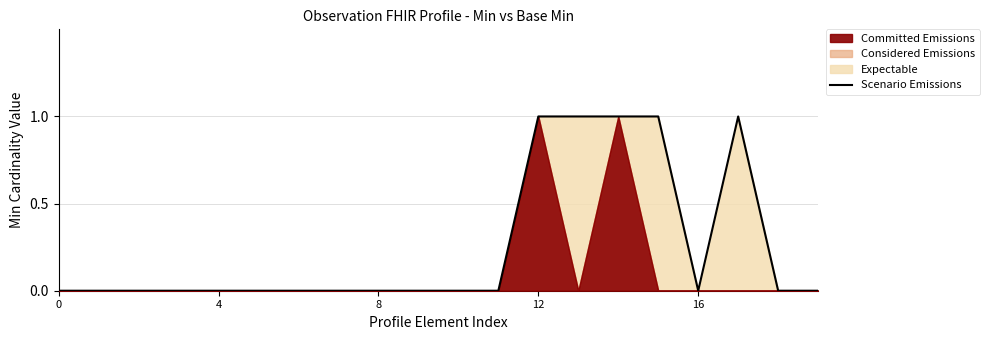

What is the sum of the values at 8 and 14?

1